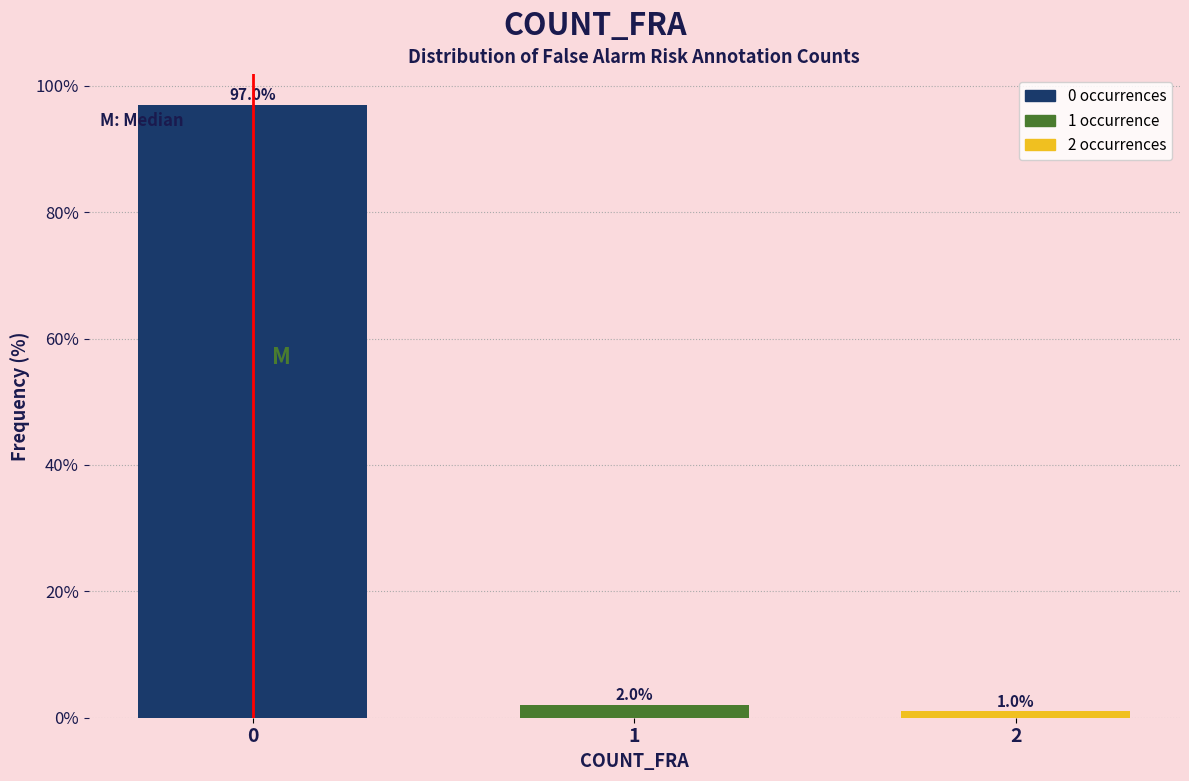

Reading left to right, extract all data points from this chart.

0=97	1=2	2=1